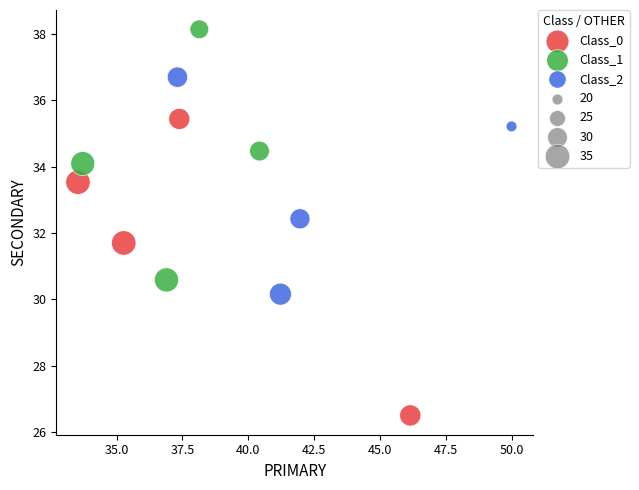

Which series reaches the maximum Y coordinate?

Class_1